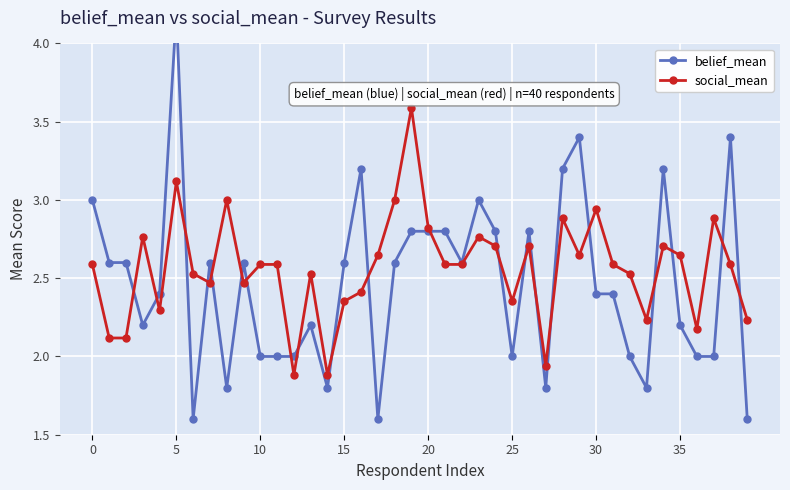

True or false: social_mean has more than 0 interior local peaks.

True